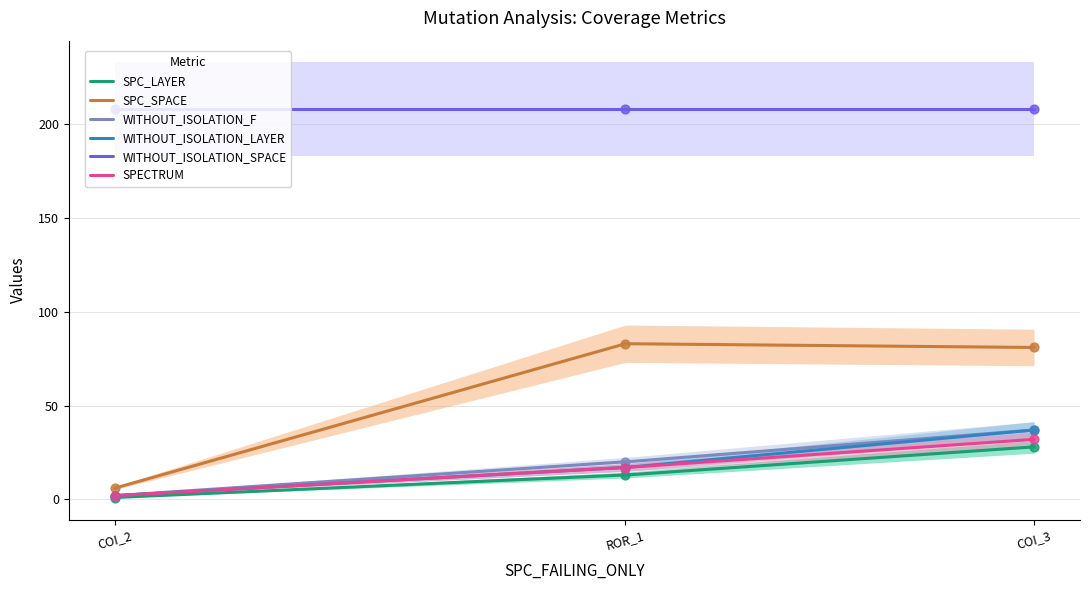

At which category is the sum across all series the highest?

AutoResponder.EmailSystem.Client.COI_3